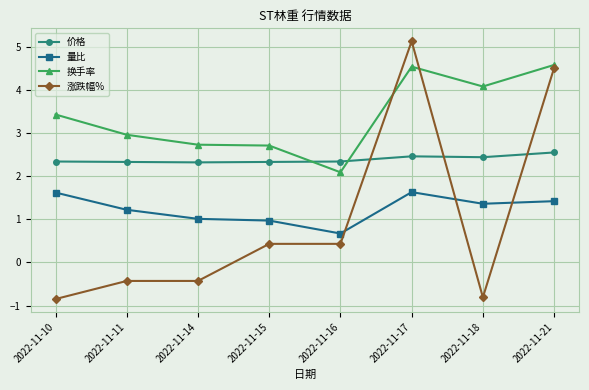

What is the value of the 价格 point at the 3rd from the left?

2.3